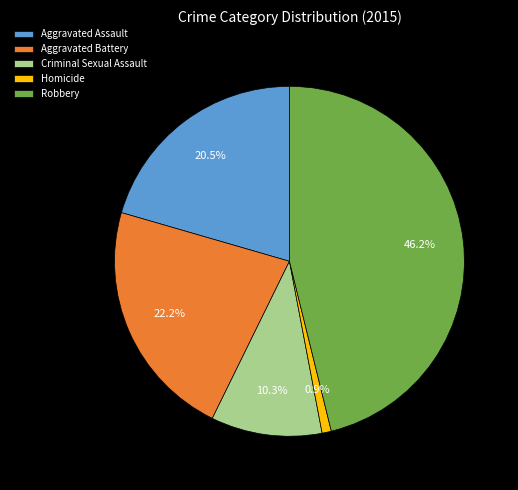

True or false: Aggravated Assault accounts for 15% of the total.

False